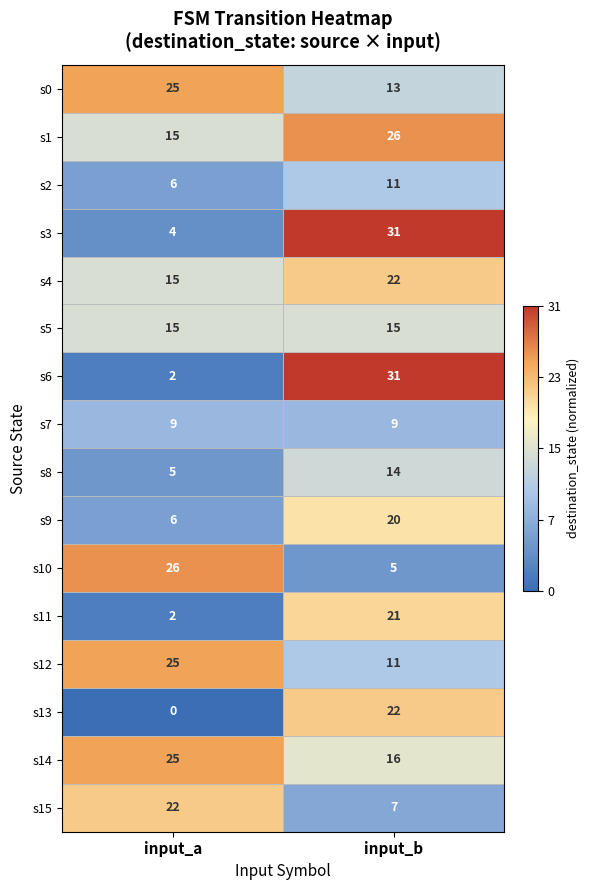

What is the total value across all series at input_b?

274